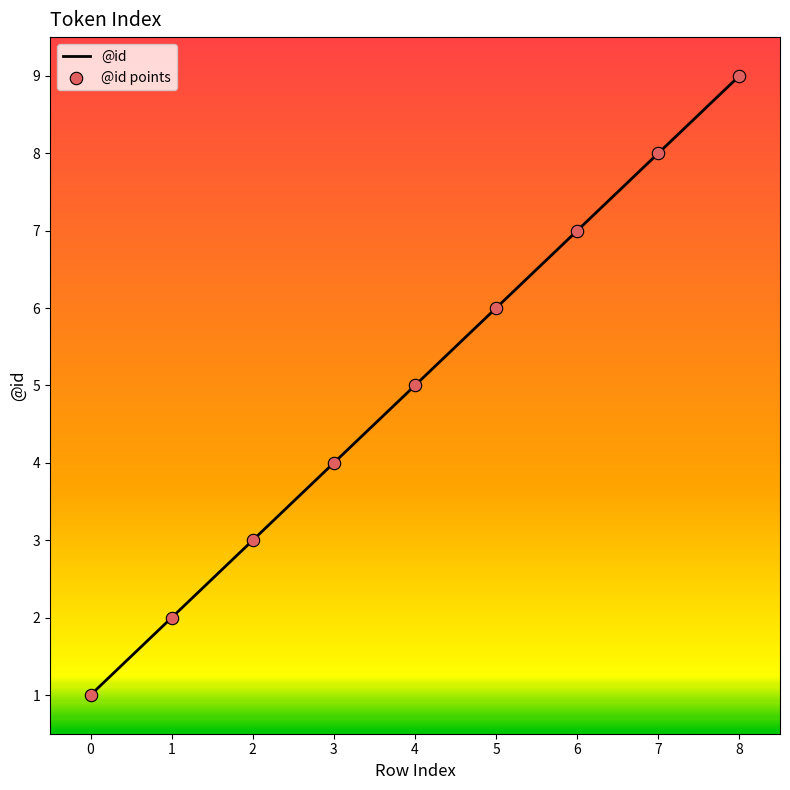

What is the change in value from 4 to 8?

+4